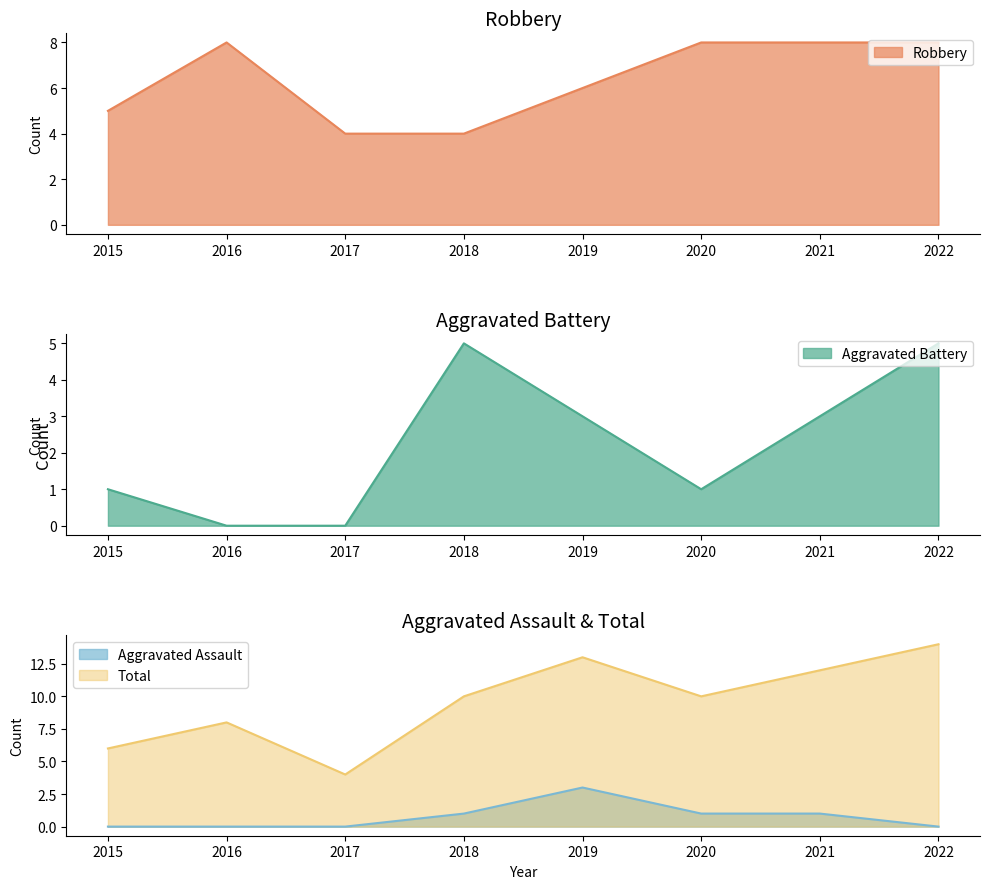

Read the Aggravated Assault value at 2020.

1